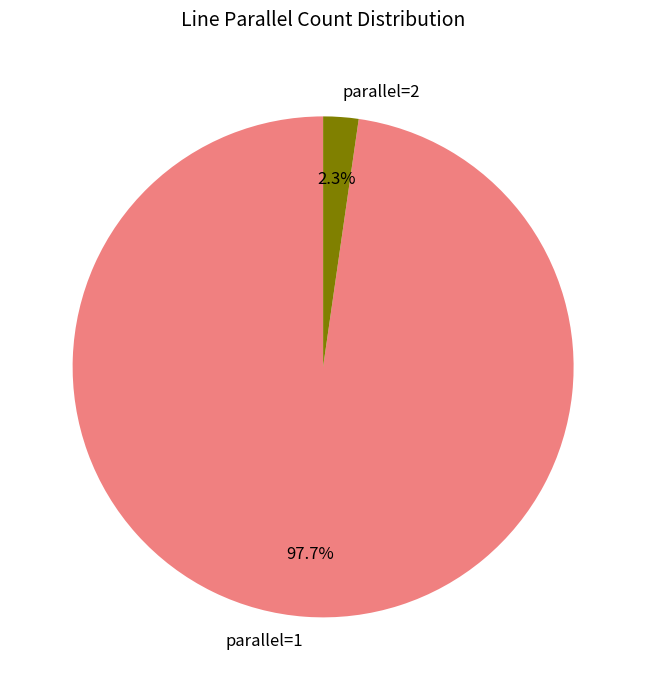

What percentage is the parallel=1 slice, to the nearest percent?

98%